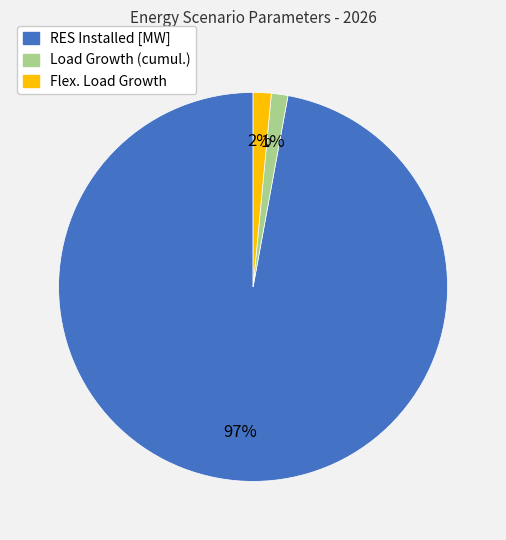

To the nearest percent, what is the difference between the largest and smallest slice percentages?

96%